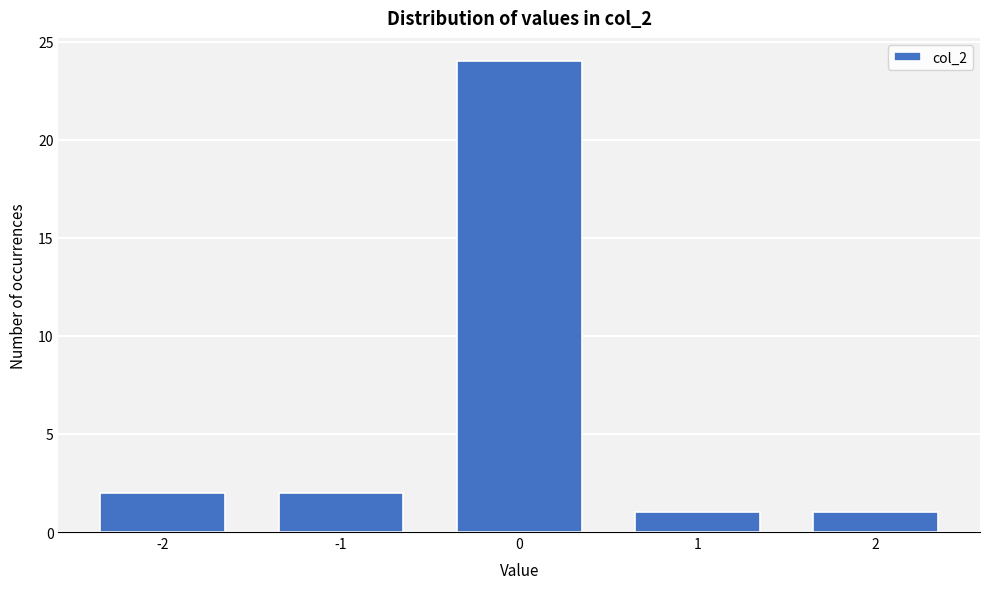

Reading left to right, what are all the values shown in this chart?

2	2	24	1	1